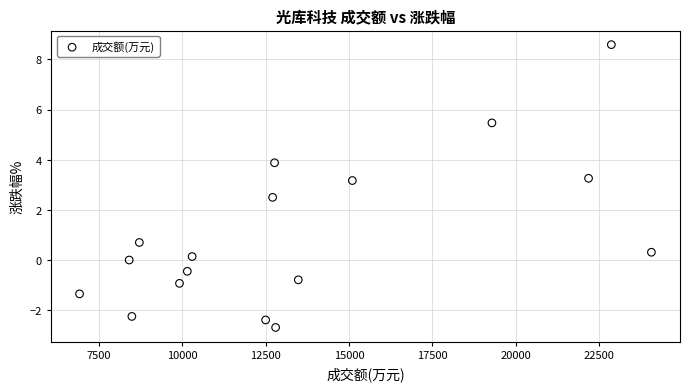

What is the range of Y values (max minus min)?

11.3